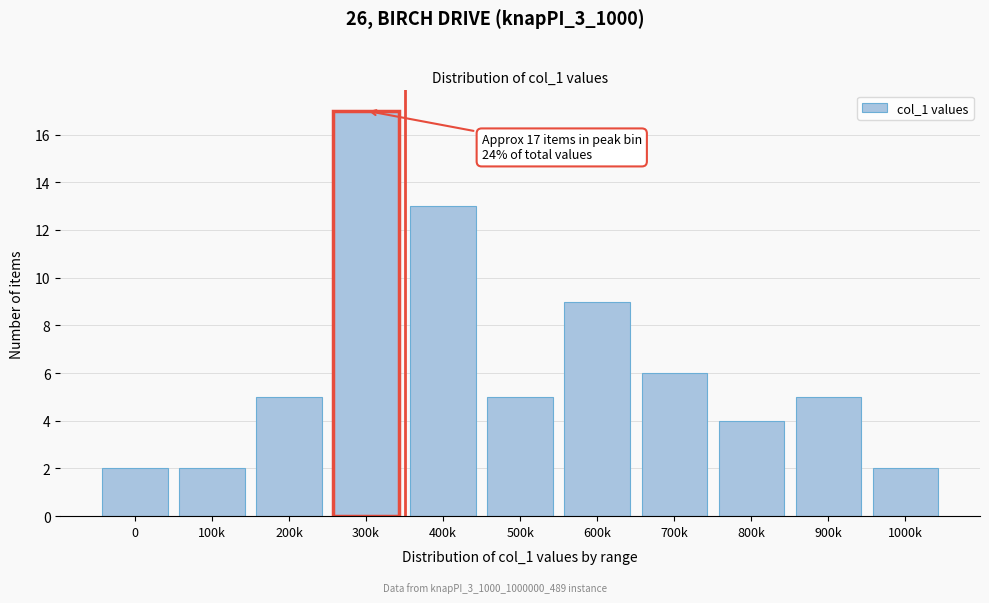

Reading left to right, extract all data points from this chart.

2	2	5	17	13	5	9	6	4	5	2